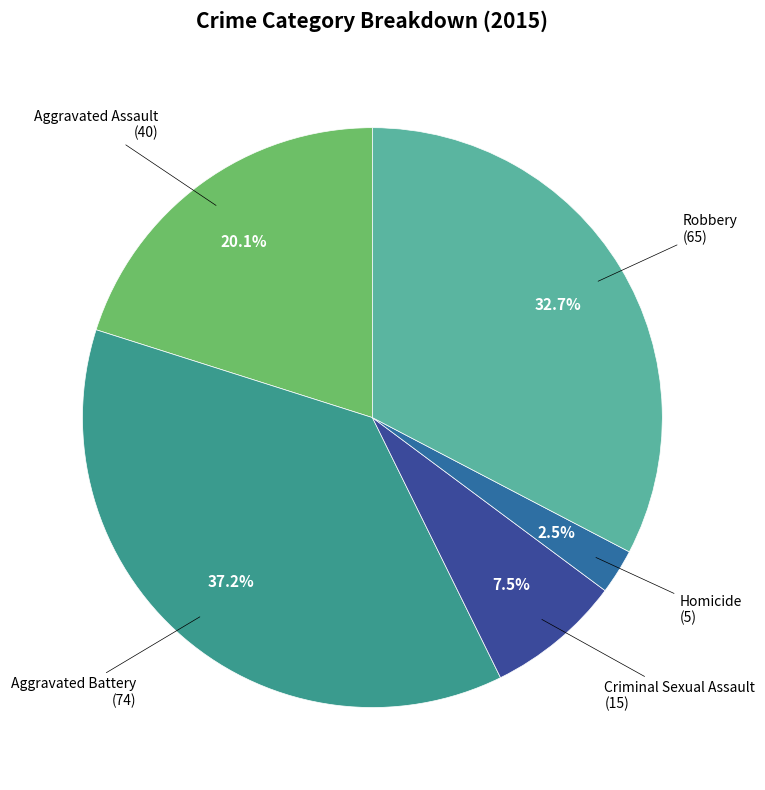

Count the number of slices in the pie.

5